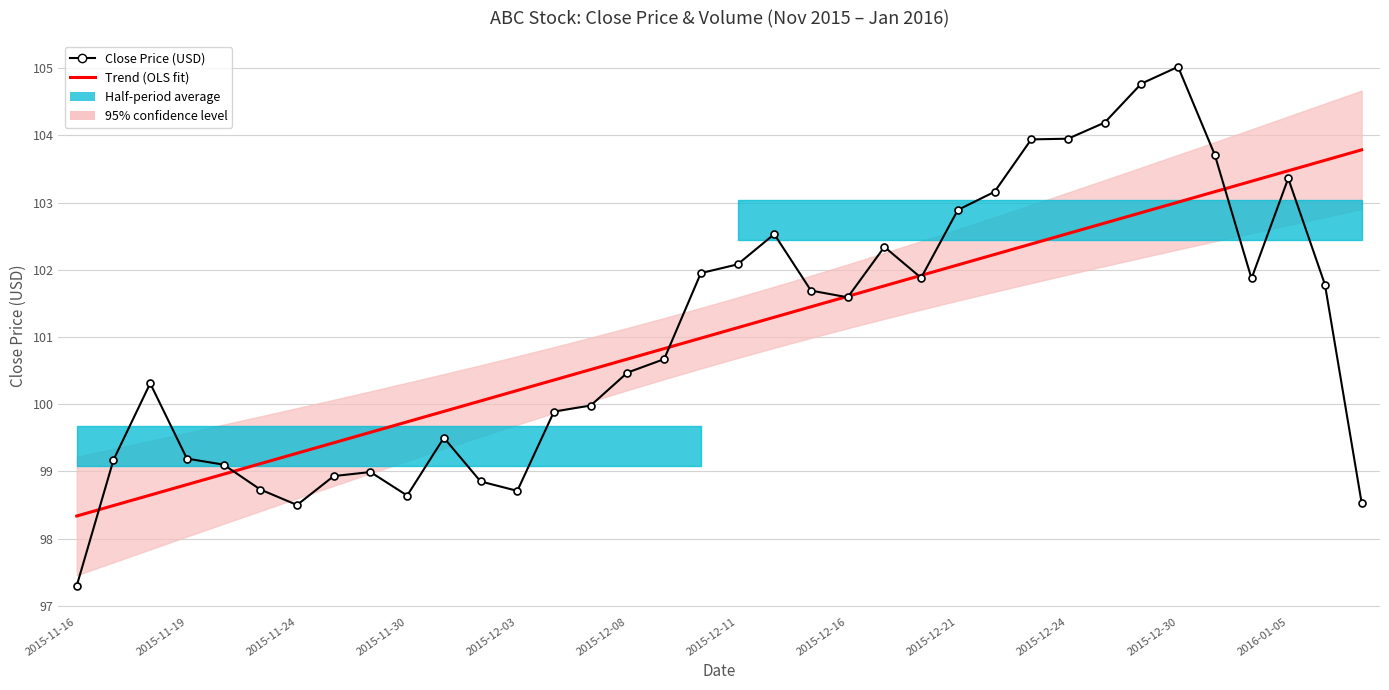

Which series ends up on top after the final intersection of Trend (OLS fit) and Close Price (USD)?

Trend (OLS fit)